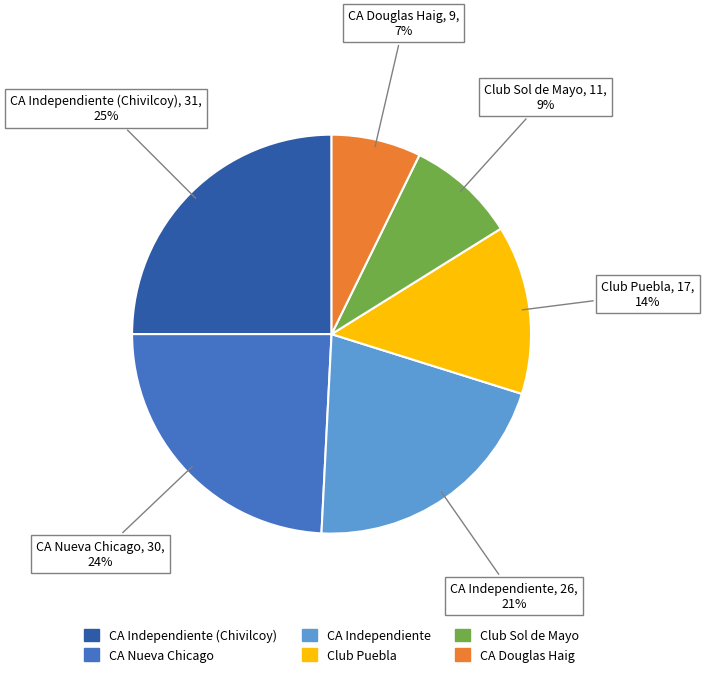

To the nearest percent, what is the average slice percentage?

17%